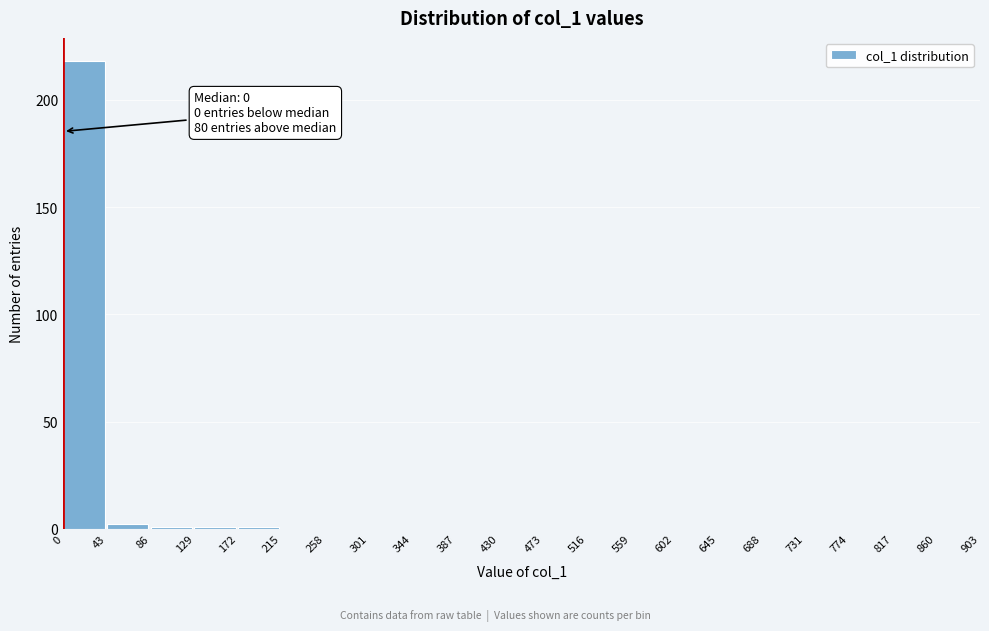

Which range on the x-axis has the tallest bar?

0 to 43